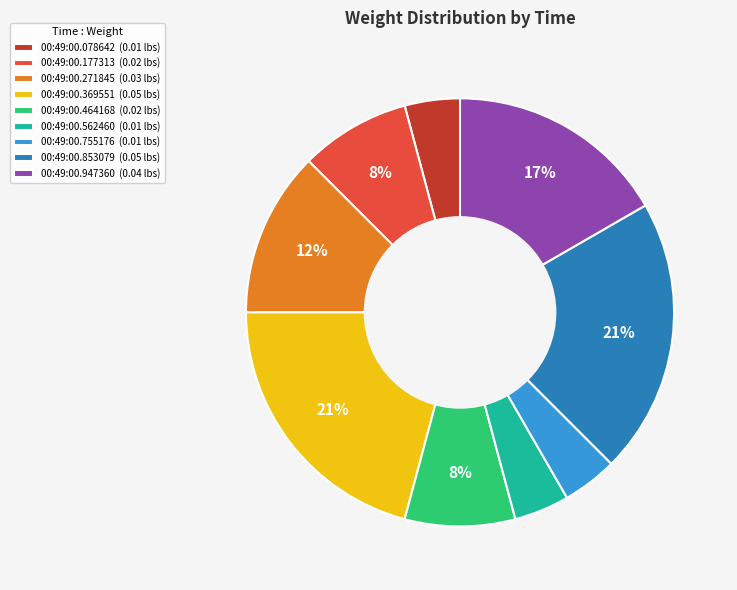

Combined, do 00:49:00.078642 (0.01 lbs) and 00:49:00.271845 (0.03 lbs) account for over 50%?

No